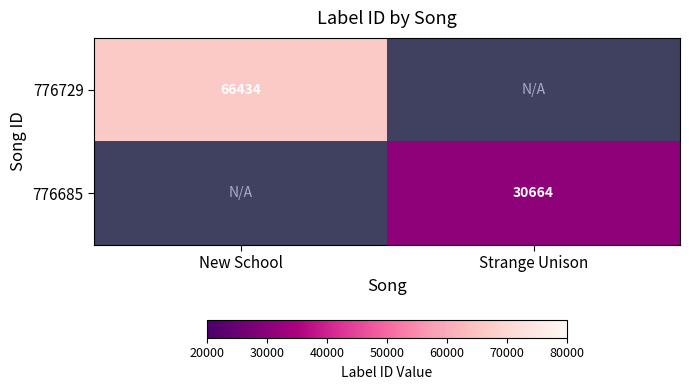

True or false: 776729 has a value of 66434 at New School.

True